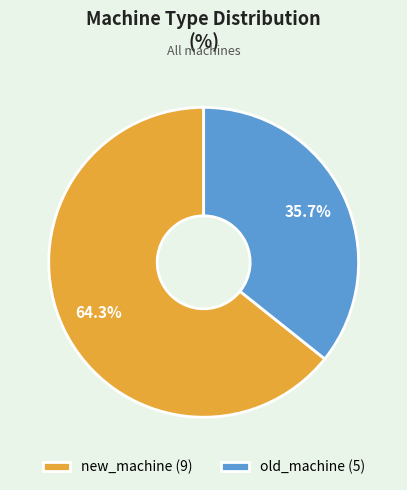

To the nearest percent, what percentage of the pie is new_machine?

64%